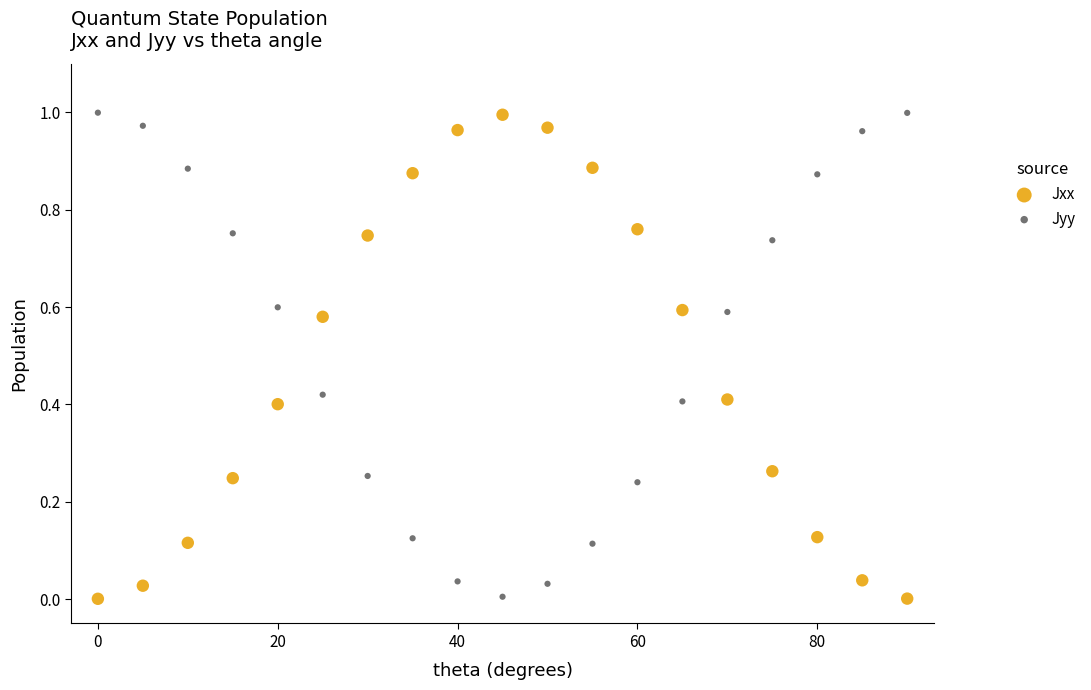

What is the X range (max minus min) for the scatter plot?

90.0